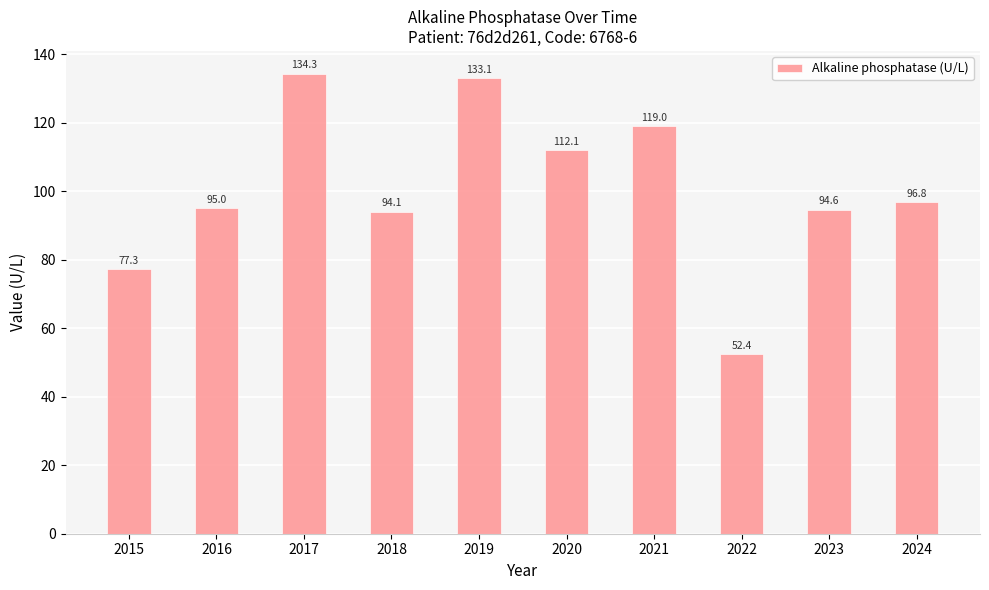

What is the difference between the second highest and second lowest values?

55.8